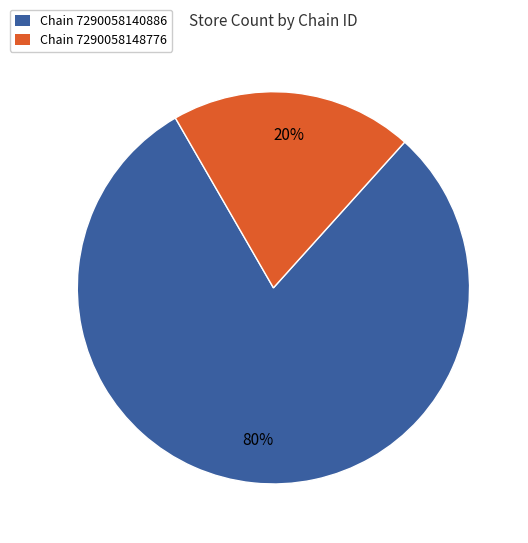

What percentage is the Chain 7290058148776 slice, to the nearest percent?

20%